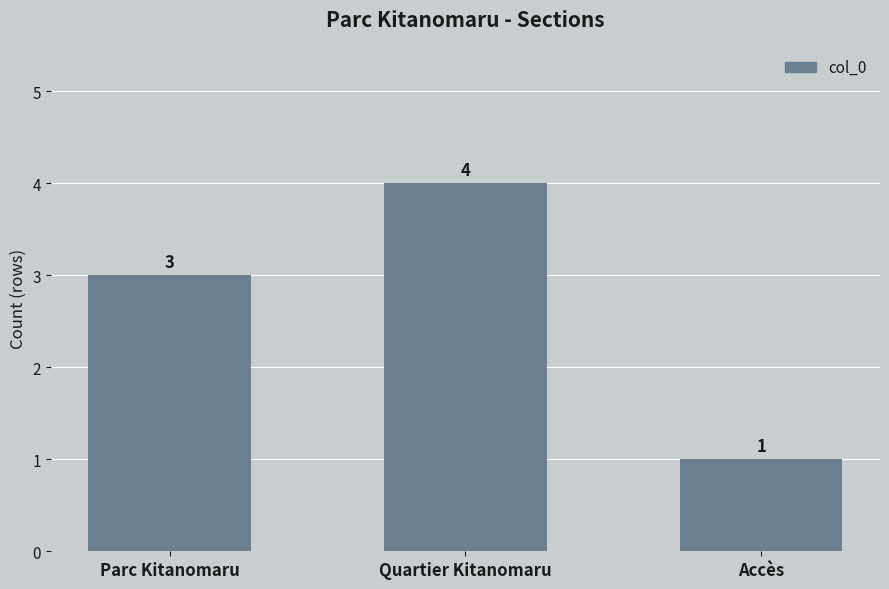

Reading left to right, transcribe all the data shown in this chart.

3	4	1